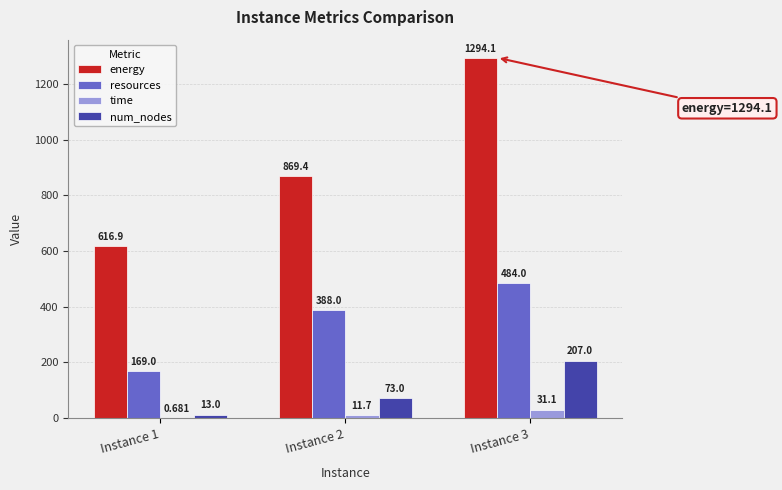

How many groups of bars are there?

3